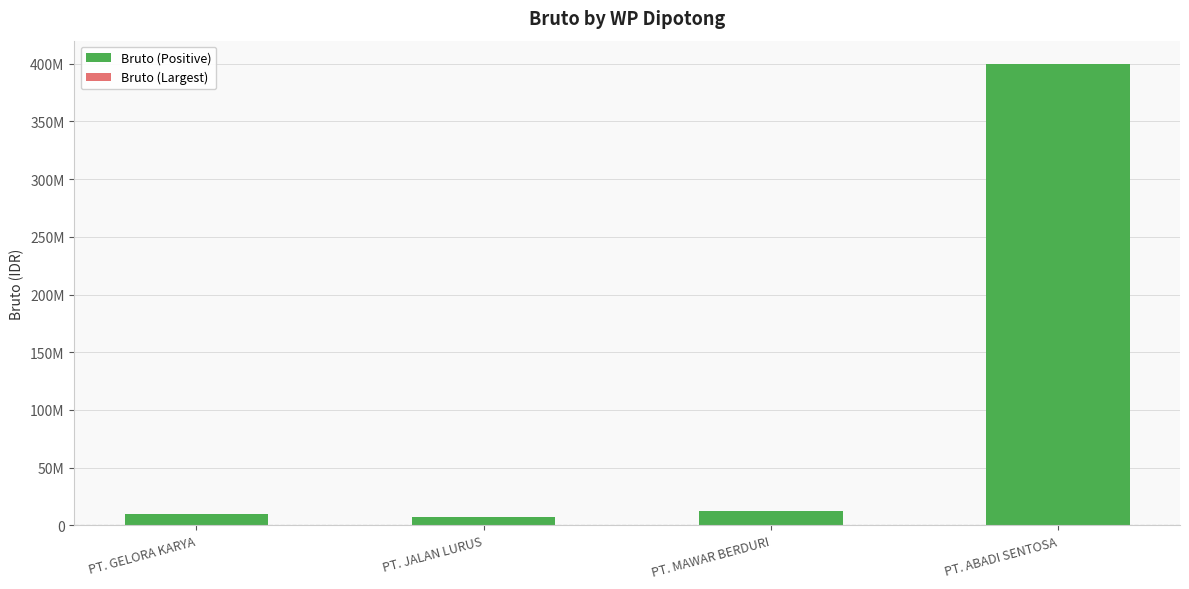

At which label does the data first exceed 12000000?

PT. ABADI SENTOSA